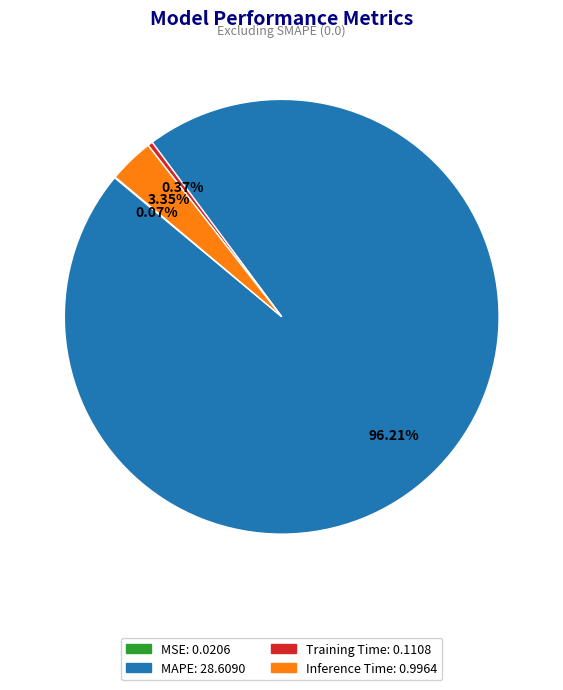

To the nearest percent, what is the difference between the largest and smallest slice percentages?

96%